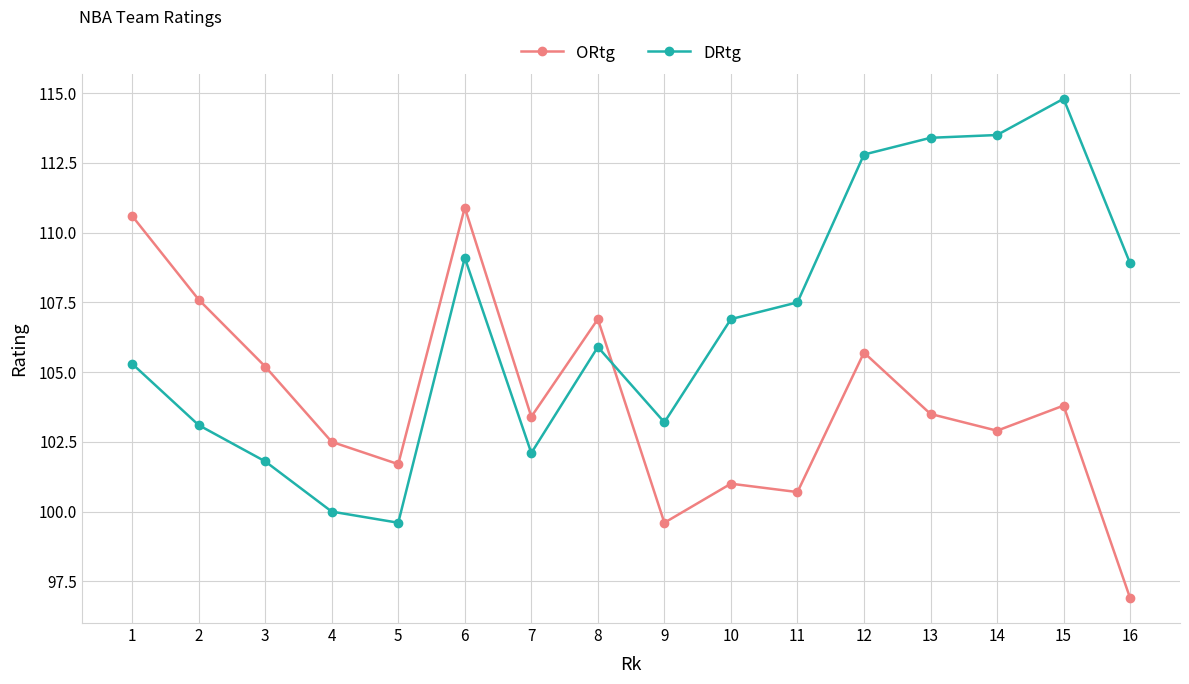

Which series changed the most between 4 and 8?

DRtg